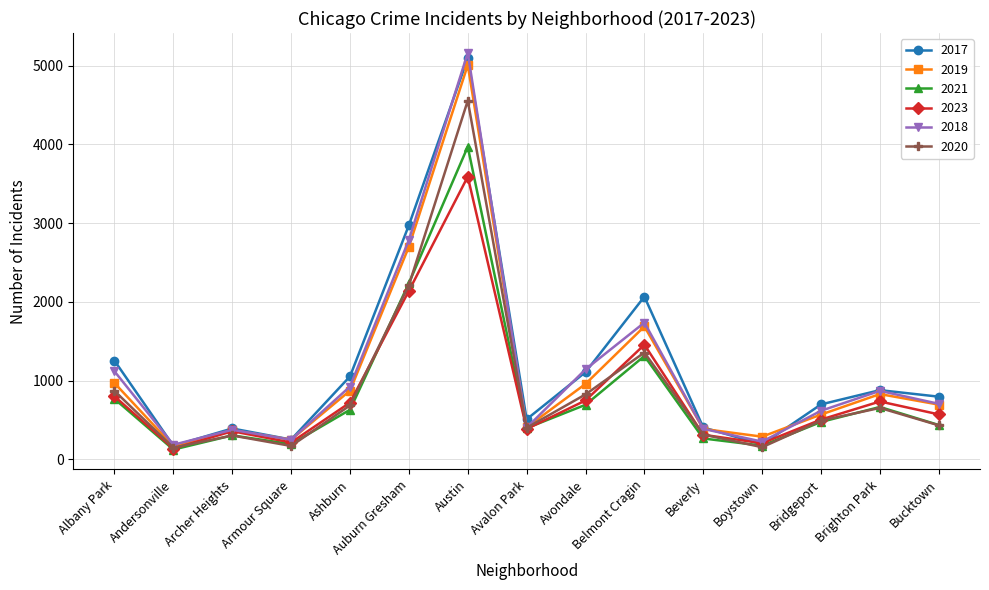

Read the 2019 value at Beverly.

385